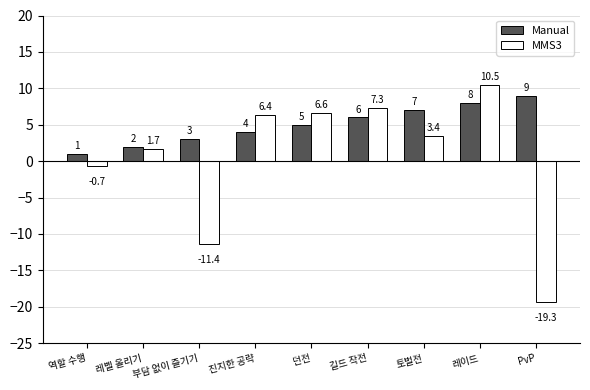

At which label does Manual reach its peak?

PvP